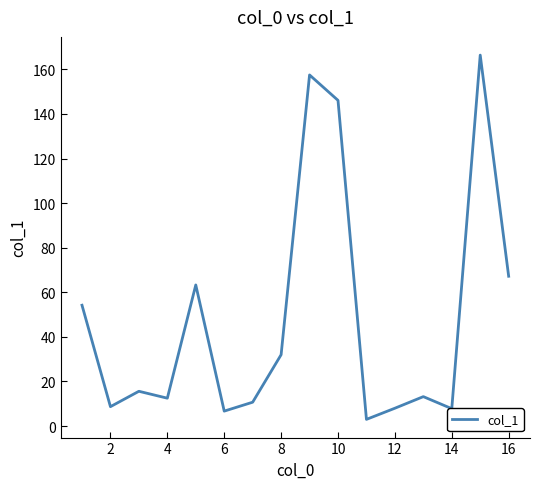

The value at 2 is 8.7. True or false?

True